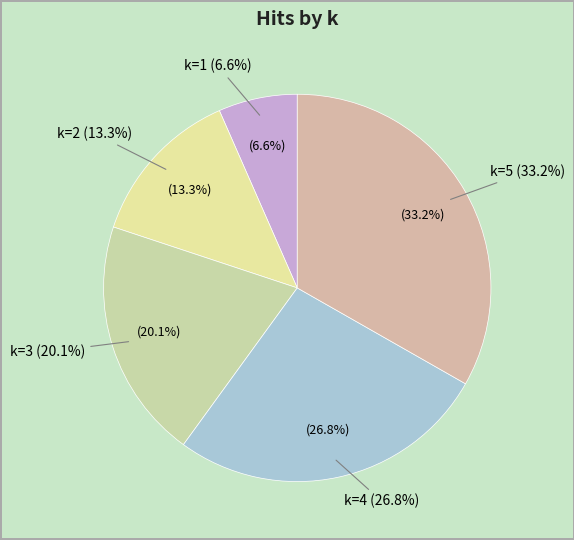

Does k=1 account for over 50% of the chart?

No